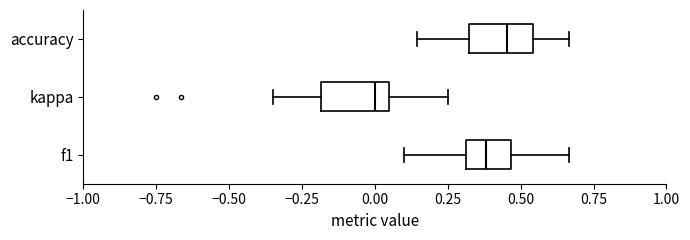

Where is the left edge of the box for accuracy on the x-axis? The values are not printed on the chart, so give them approximately, as read against the axis.

0.30